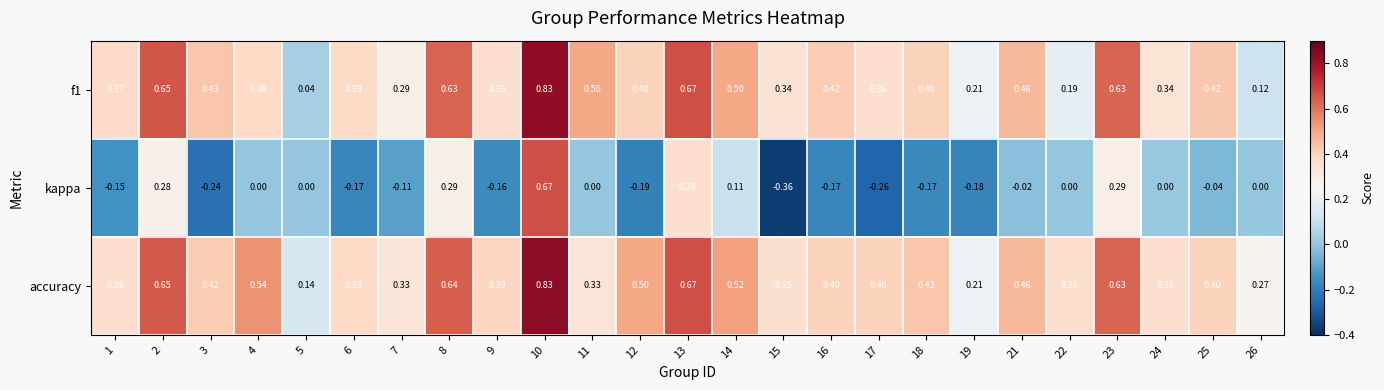

Between 5 and 14, which series saw the biggest shift?

f1